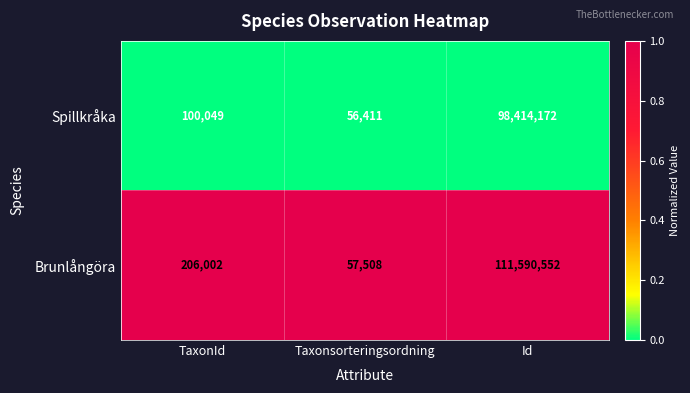

At Id, list the series in order from largest to smallest.

Brunlångöra, Spillkråka